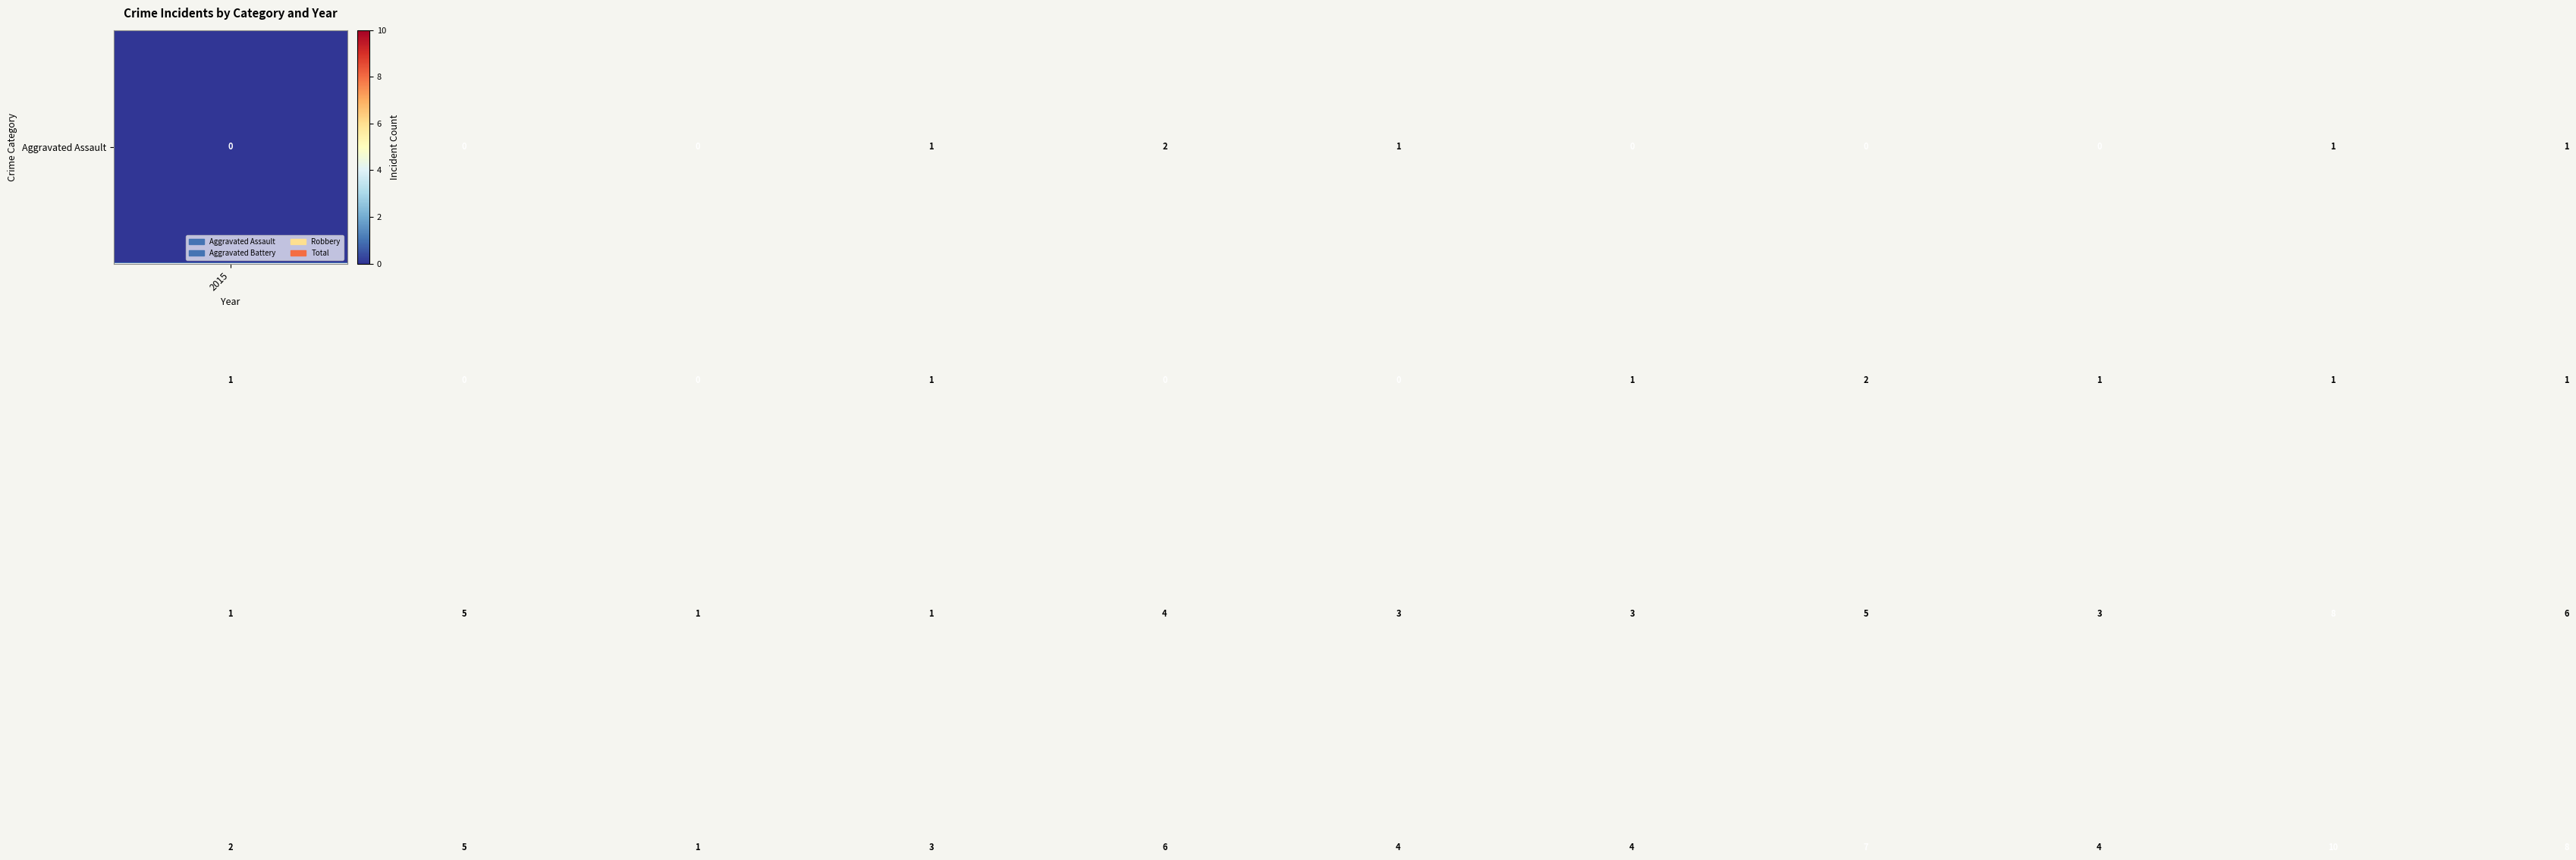

What is the greatest value displayed?

10